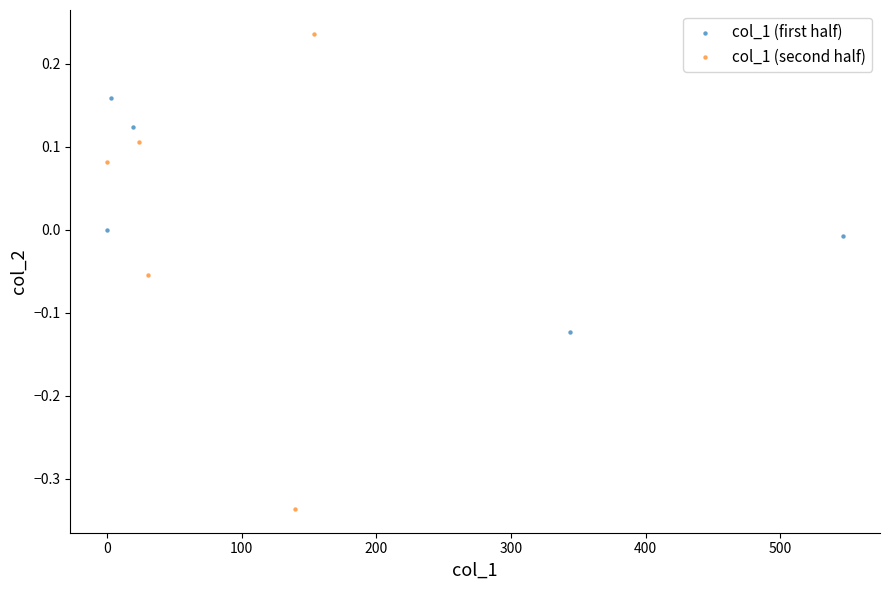

Which series has the largest Y range (max minus min)?

col_1 (second half)